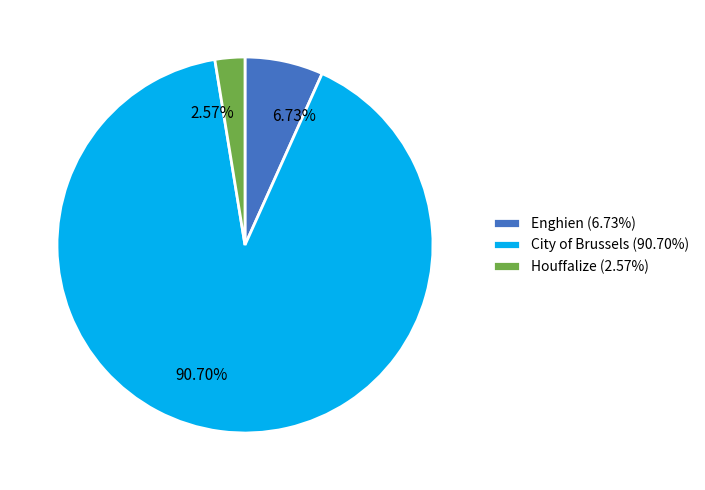

Which slice is the largest?

City of Brussels